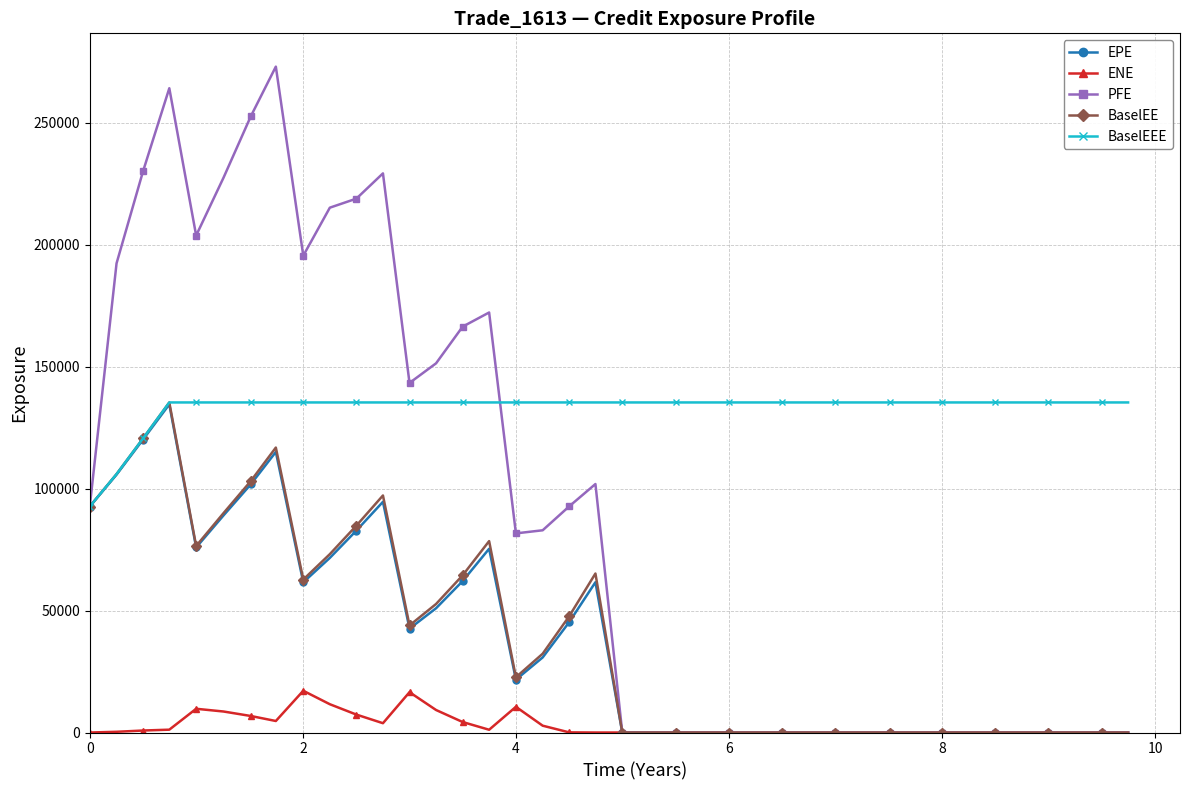

What is the greatest value displayed?

272975.0